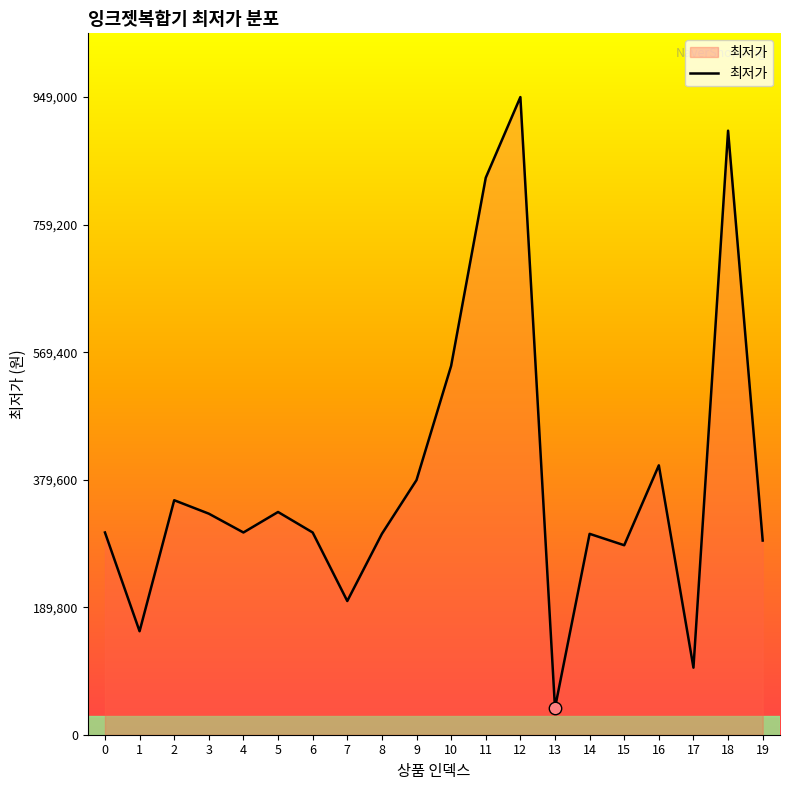

Approximately how many times larger is the value at 0 compared to 3?

0.9